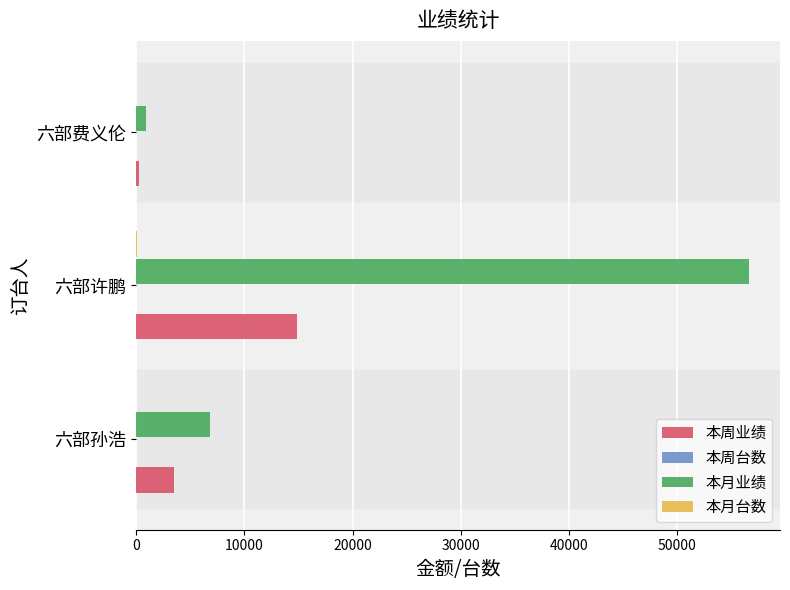

Which series has the largest total across all categories?

本月业绩